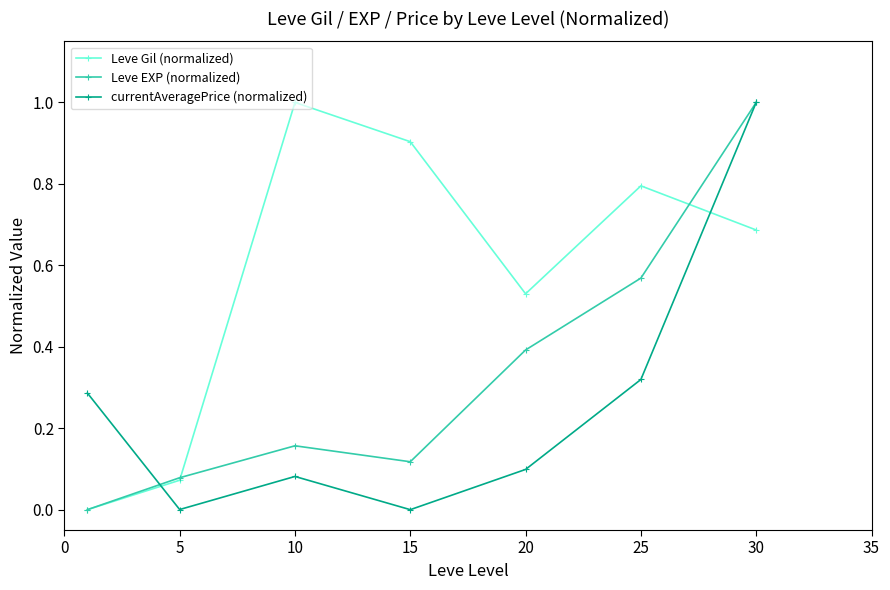

In currentAveragePrice (normalized), how many points are higher than both neighbors (excluding endpoints)?

1